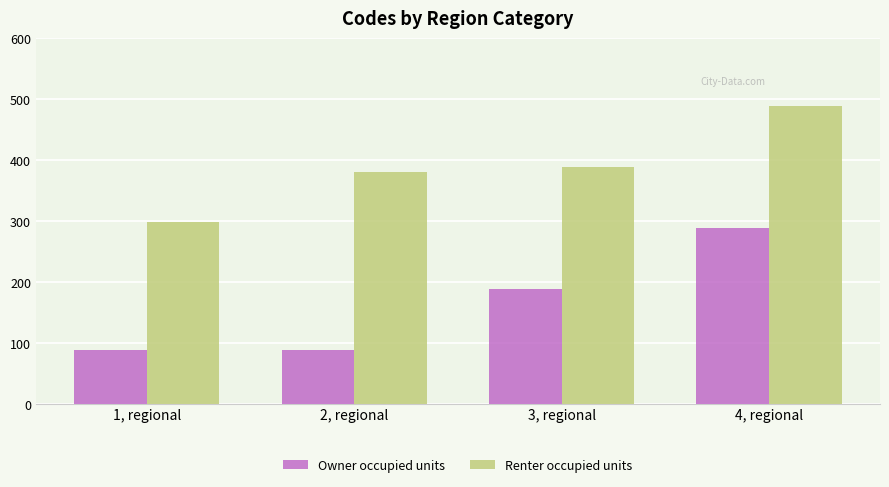

Which series has the widest spread of values?

Owner occupied units